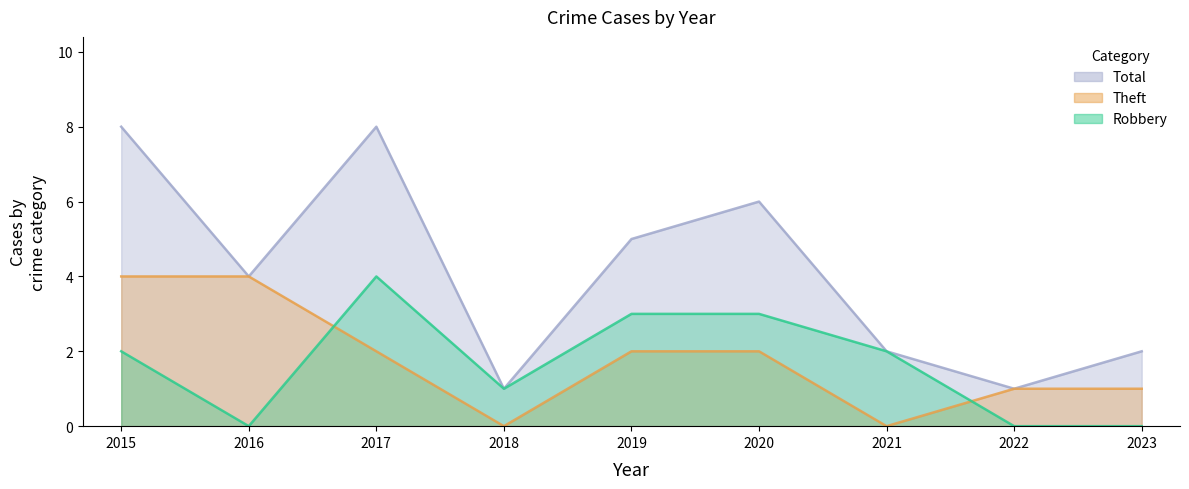

Is it true that Robbery equals 0 at 2023?

True